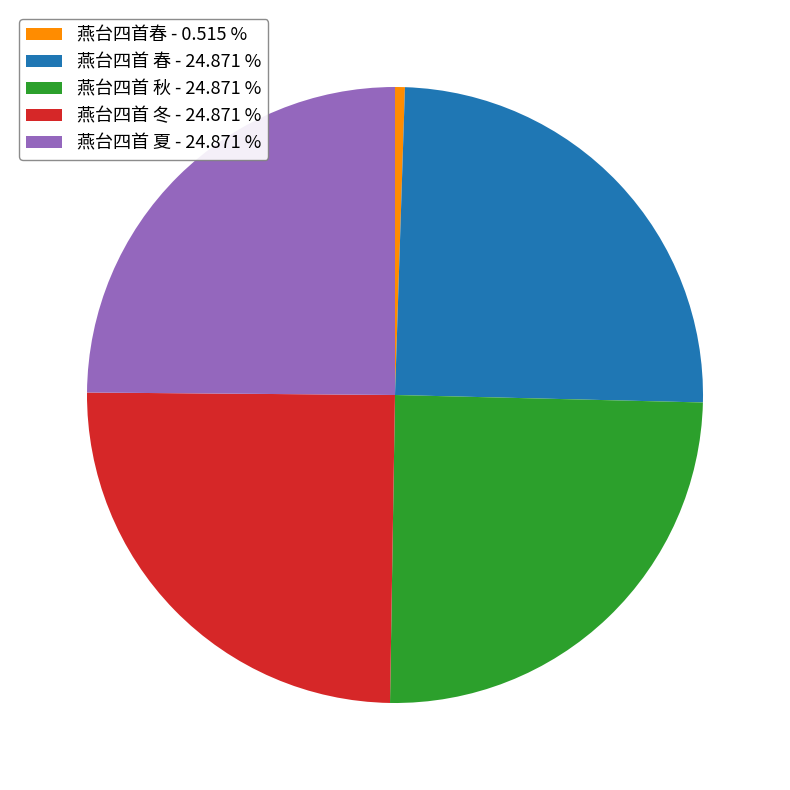

Which category has the smallest portion of the pie?

燕台四首春